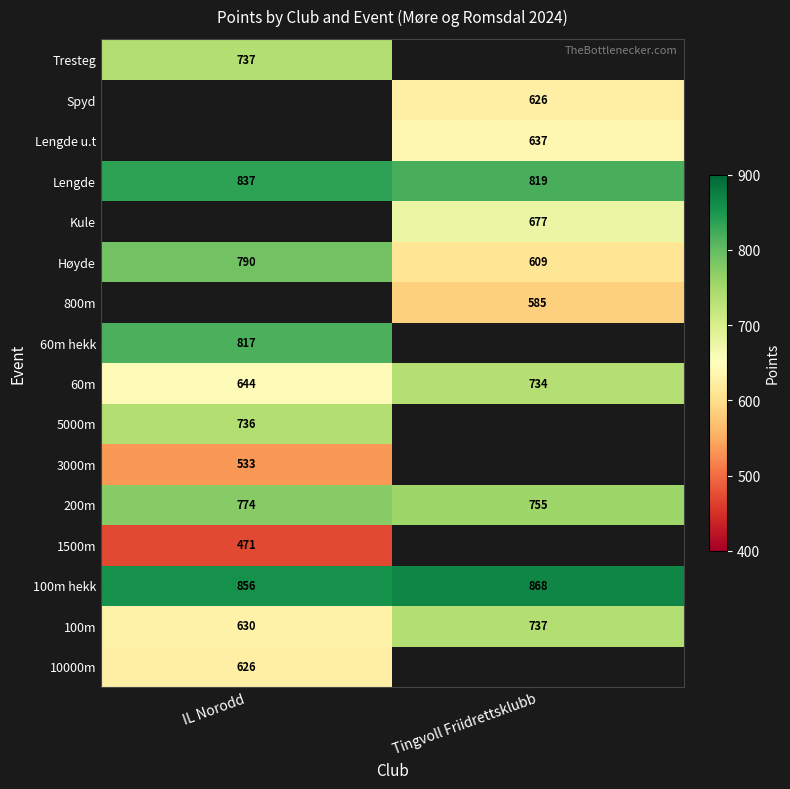

What is the maximum value shown in the chart?

868.0